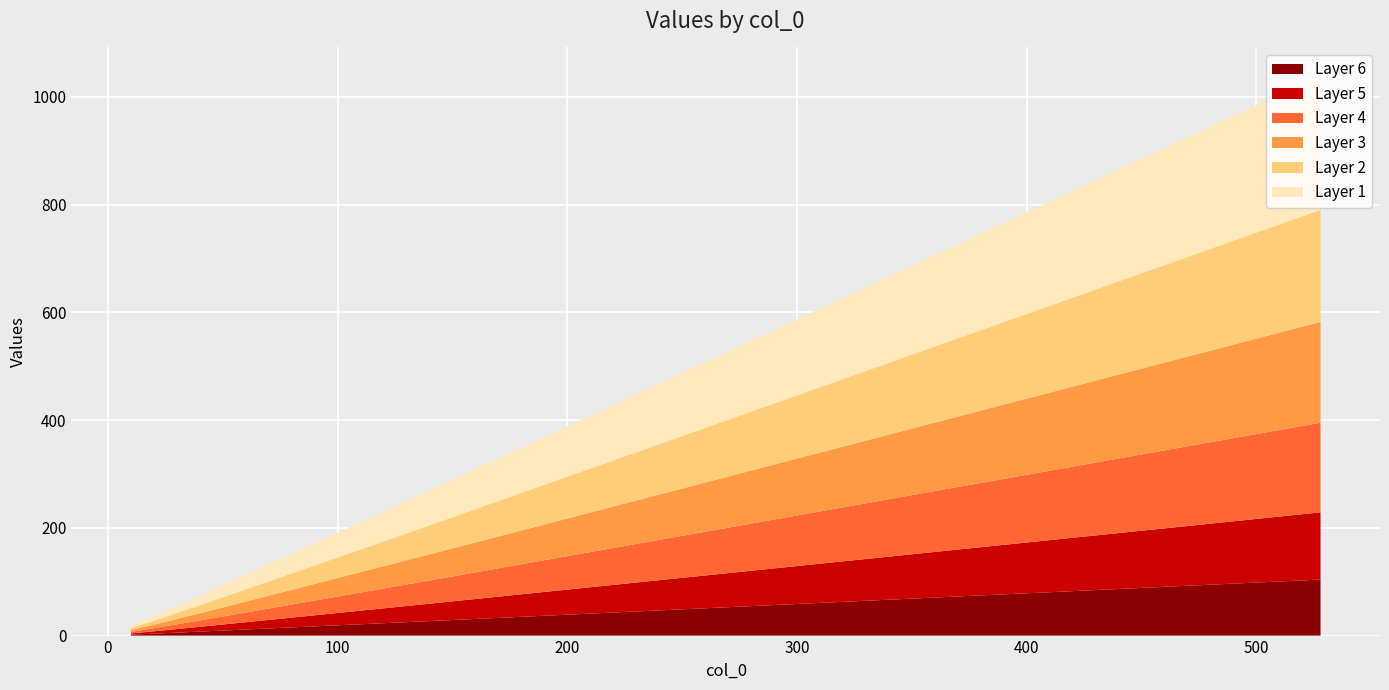

What is the label of the 2nd point from the left?

20.0